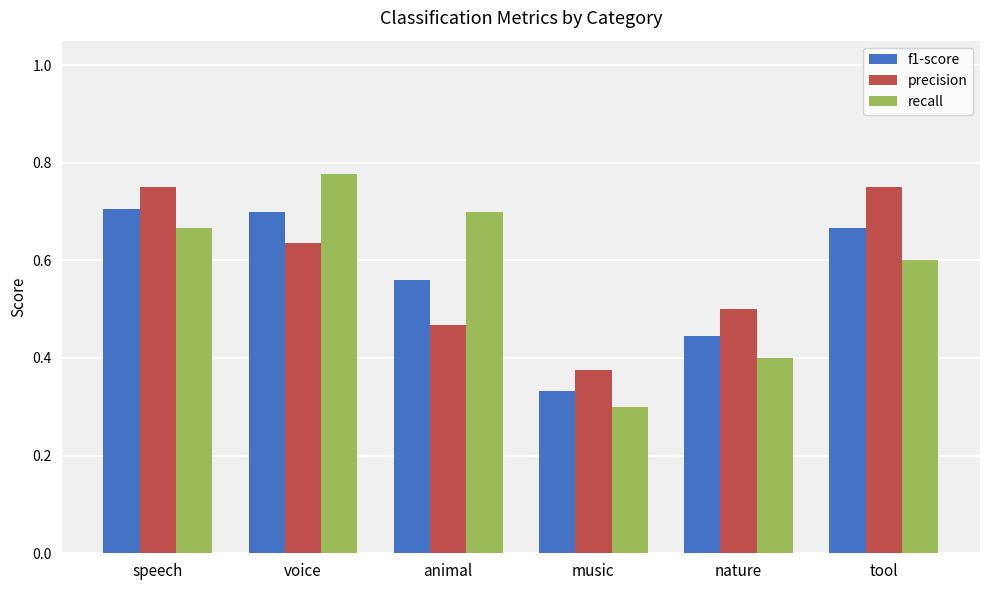

The precision series shows 0.3 at nature. True or false?

False